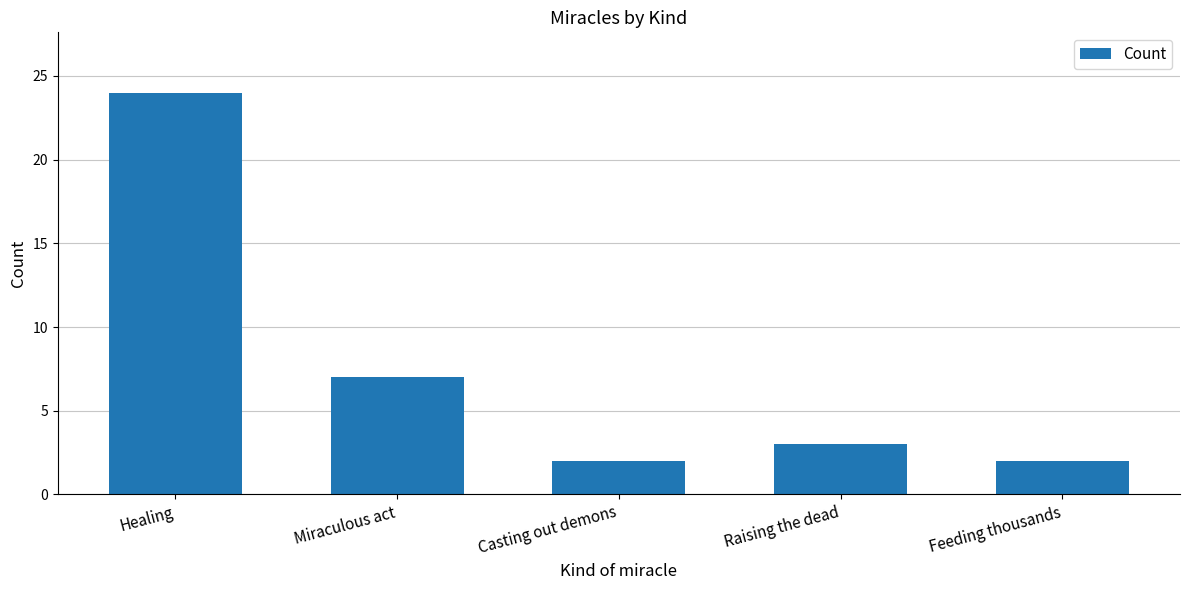

Approximately how many times larger is the value at Raising the dead compared to Casting out demons?

1.5